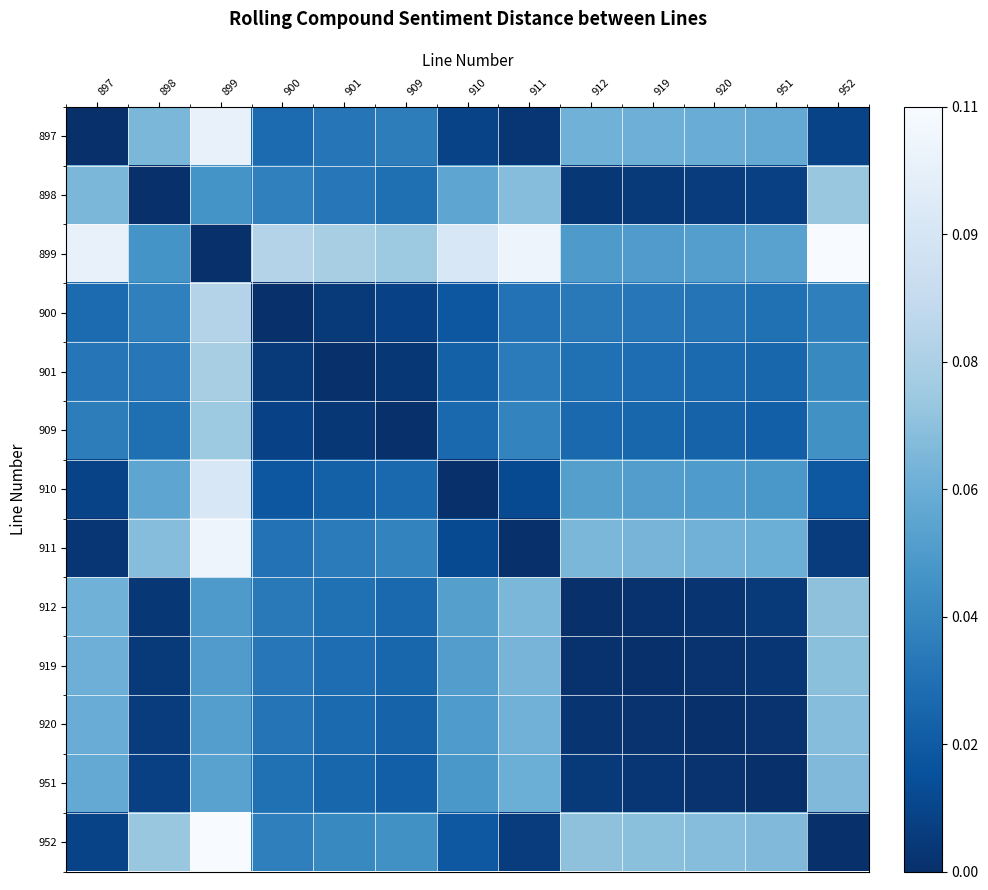

What is the total value across all series at 909?

0.3